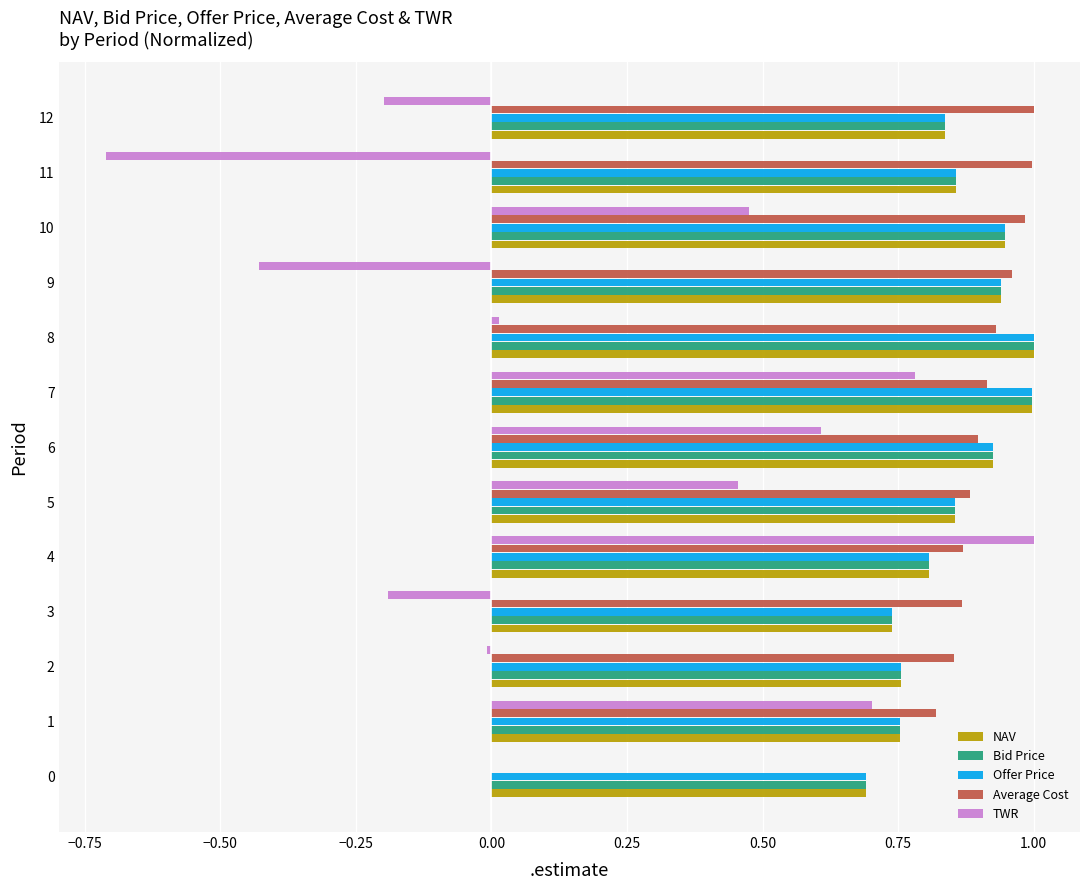

Is it true that TWR equals -0.6 at 0?

False